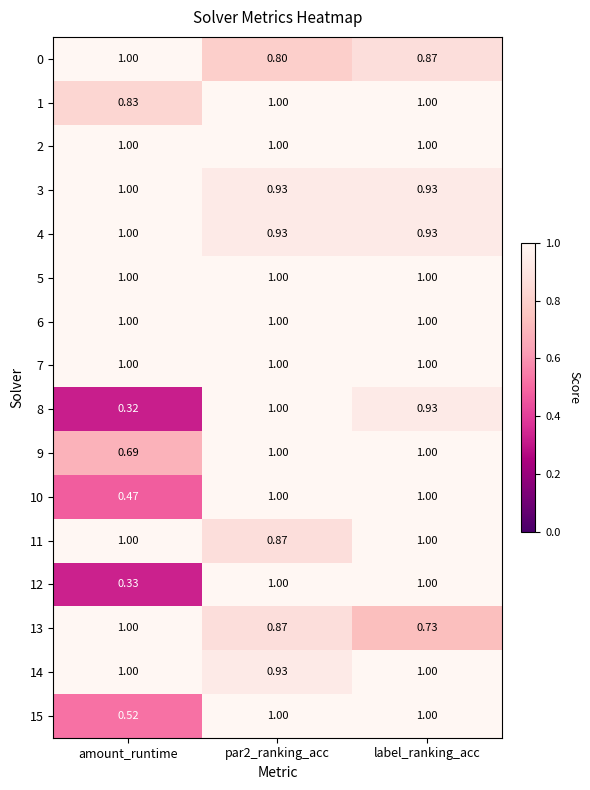

At which category is the sum across all series the highest?

label_ranking_acc